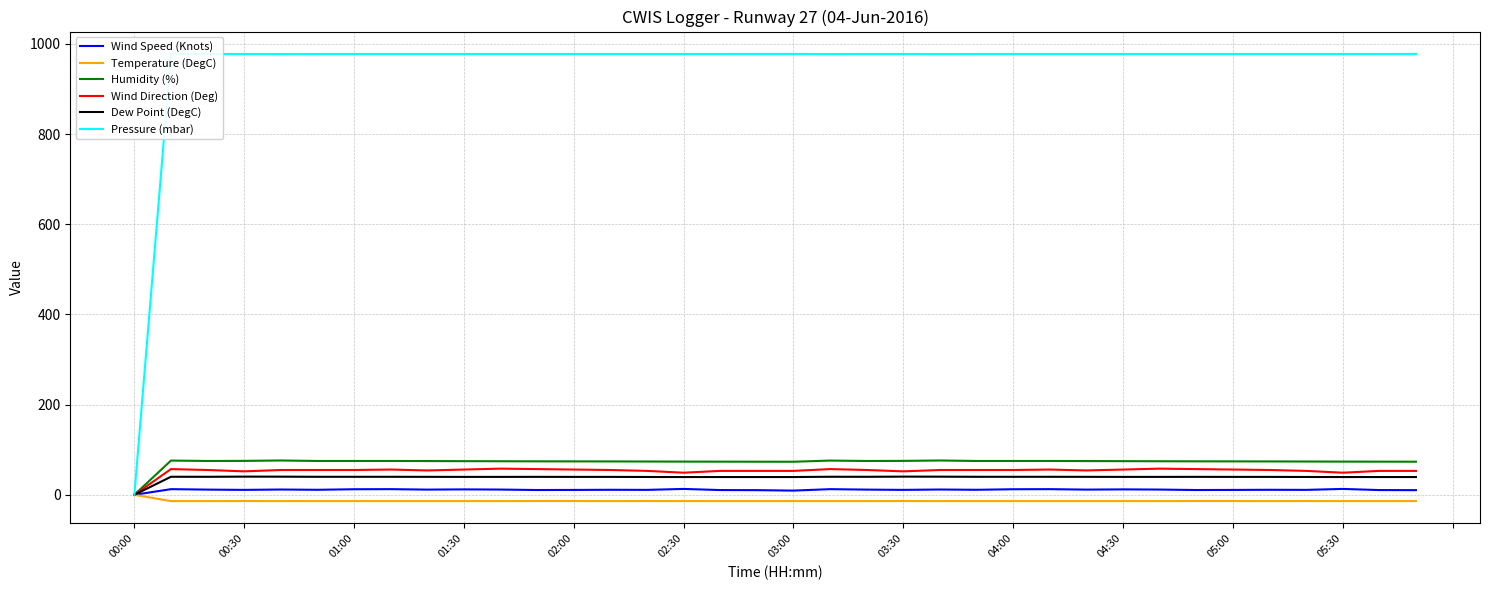

What is the difference between the maximum and minimum values in the Pressure (mbar) series?

977.8